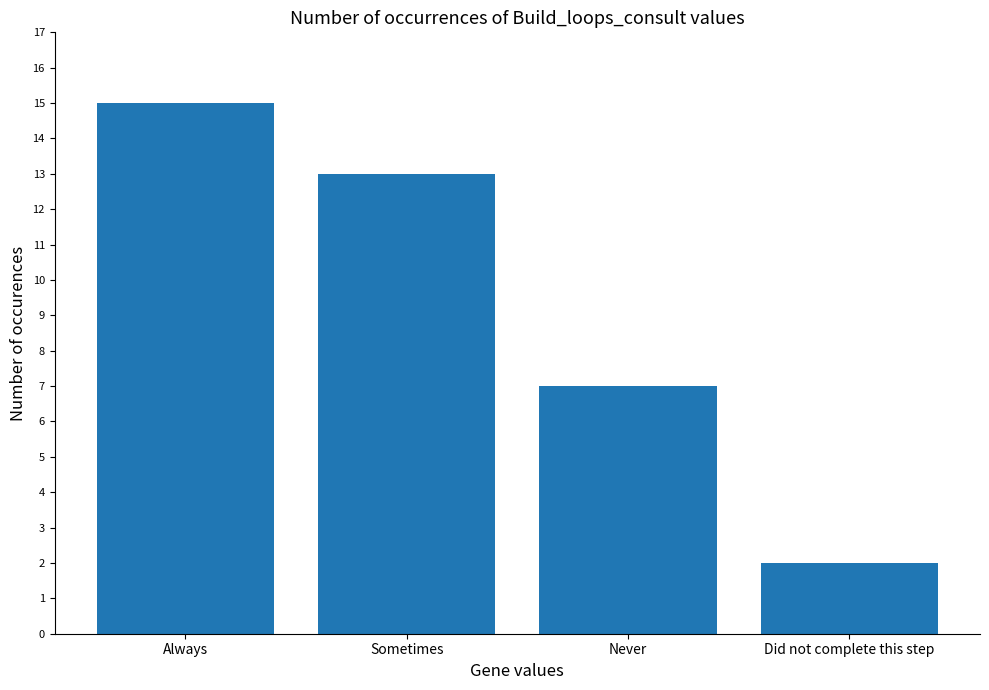

At which label does the data first exceed 13?

Always